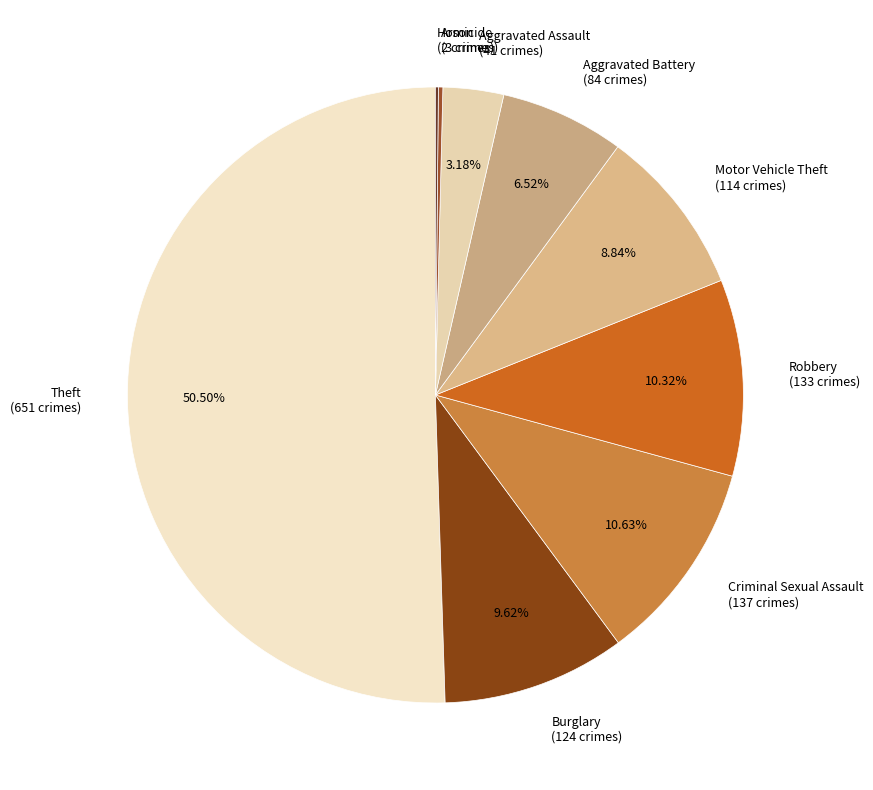

Is it true that Criminal Sexual Assault is 11% of the pie?

True